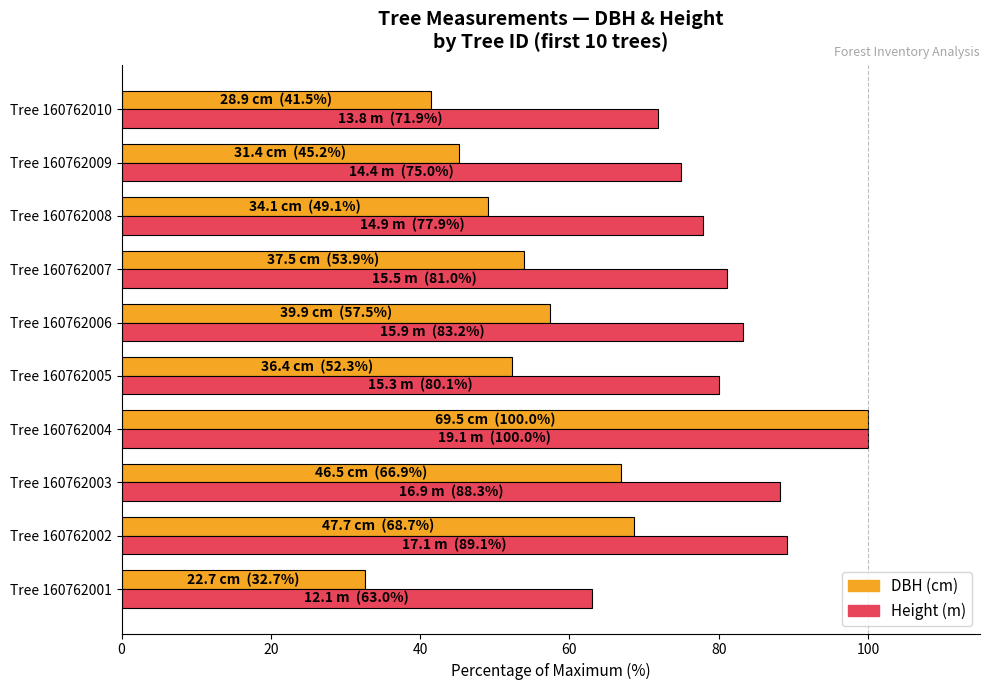

At which category does the chart reach its peak across all series?

Tree 160762004